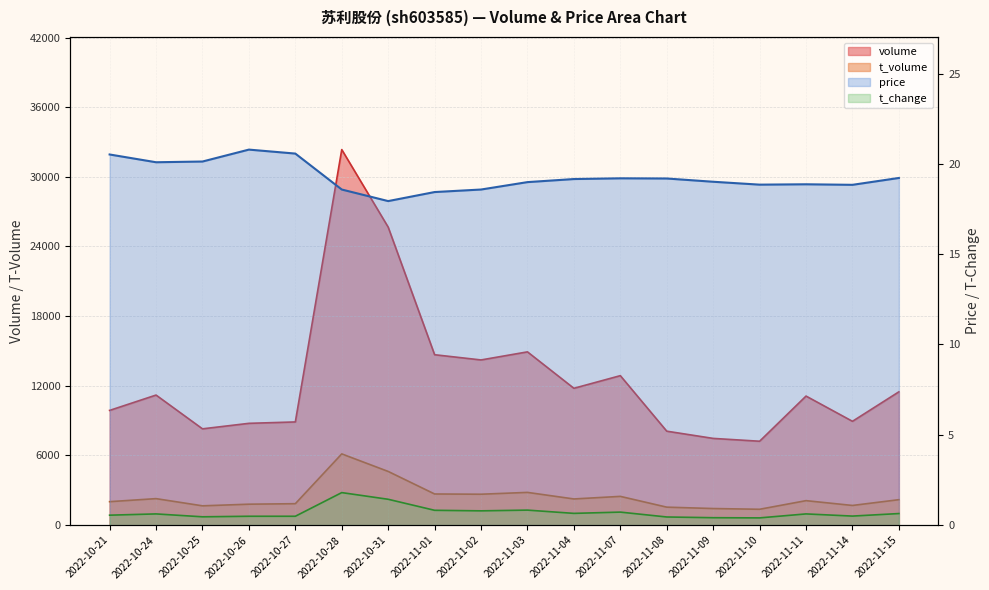

Reading left to right, what are all the values shown in this chart?

volume: 2022-10-21=9880.0	2022-10-24=11202.0	2022-10-25=8293.0	2022-10-26=8767.0	2022-10-27=8887.0	2022-10-28=32345.0	2022-10-31=25666.0	2022-11-01=14677.0	2022-11-02=14227.0	2022-11-03=14923.0	2022-11-04=11785.0	2022-11-07=12874.0	2022-11-08=8091.0	2022-11-09=7469.0	2022-11-10=7225.0	2022-11-11=11115.0	2022-11-14=8941.0	2022-11-15=11481.0
t_volume: 2022-10-21=2019.0	2022-10-24=2281.0	2022-10-25=1661.0	2022-10-26=1802.0	2022-10-27=1845.0	2022-10-28=6134.0	2022-10-31=4623.0	2022-11-01=2681.0	2022-11-02=2661.0	2022-11-03=2818.0	2022-11-04=2253.0	2022-11-07=2475.0	2022-11-08=1547.0	2022-11-09=1428.0	2022-11-10=1364.0	2022-11-11=2107.0	2022-11-14=1693.0	2022-11-15=2191.0
price: 2022-10-21=20.5	2022-10-24=20.1	2022-10-25=20.1	2022-10-26=20.8	2022-10-27=20.6	2022-10-28=18.6	2022-10-31=17.9	2022-11-01=18.4	2022-11-02=18.6	2022-11-03=19.0	2022-11-04=19.2	2022-11-07=19.2	2022-11-08=19.2	2022-11-09=19.0	2022-11-10=18.9	2022-11-11=18.9	2022-11-14=18.8	2022-11-15=19.2
t_change: 2022-10-21=0.6	2022-10-24=0.6	2022-10-25=0.5	2022-10-26=0.5	2022-10-27=0.5	2022-10-28=1.8	2022-10-31=1.4	2022-11-01=0.8	2022-11-02=0.8	2022-11-03=0.8	2022-11-04=0.7	2022-11-07=0.7	2022-11-08=0.5	2022-11-09=0.4	2022-11-10=0.4	2022-11-11=0.6	2022-11-14=0.5	2022-11-15=0.6